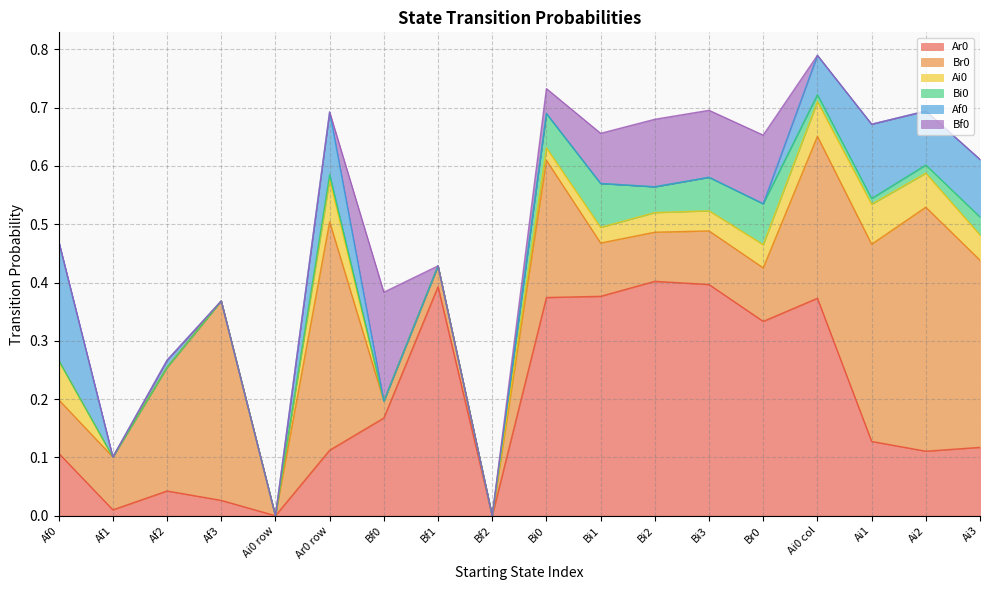

Does the chart have visible grid lines?

Yes